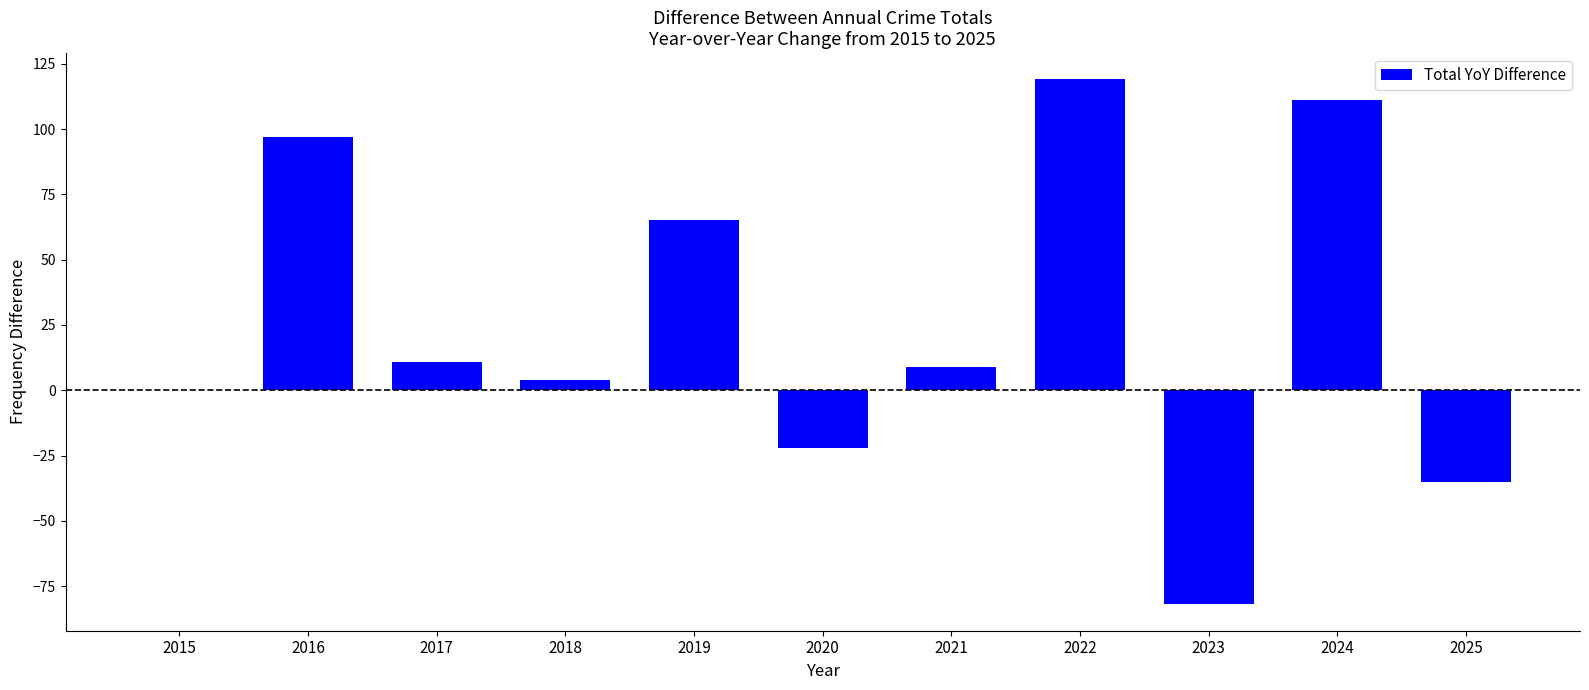

Does the chart contain stacked bars?

No